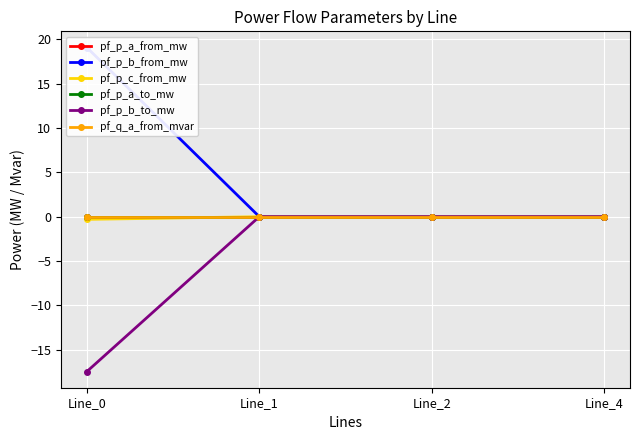

At Line_4, list the series in order from smallest to largest.

pf_p_b_from_mw, pf_p_a_to_mw, pf_p_a_from_mw, pf_q_a_from_mvar, pf_p_c_from_mw, pf_p_b_to_mw